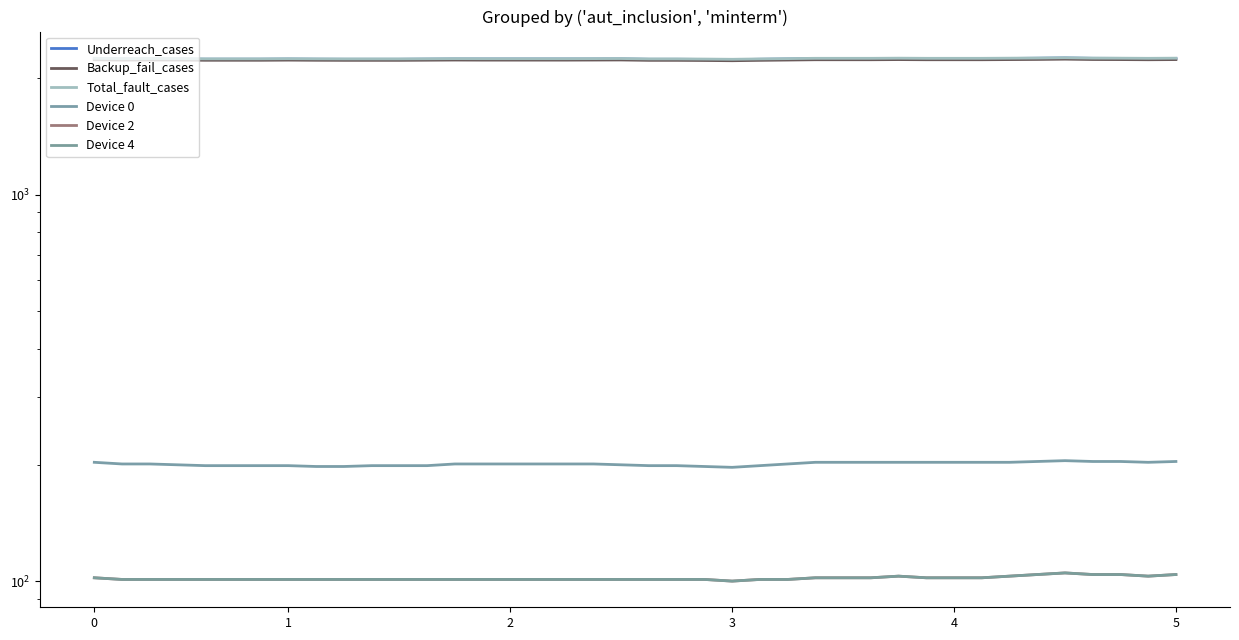

True or false: Underreach_cases has more than 0 interior local peaks.

True